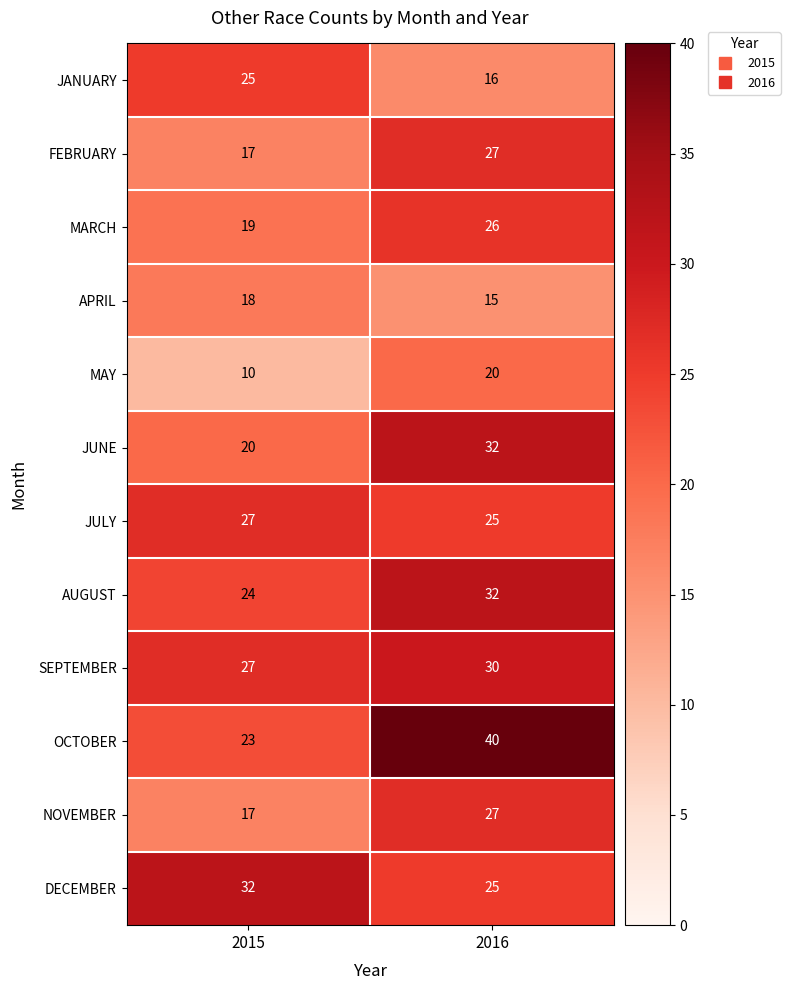

At which label does APRIL reach its peak?

2015